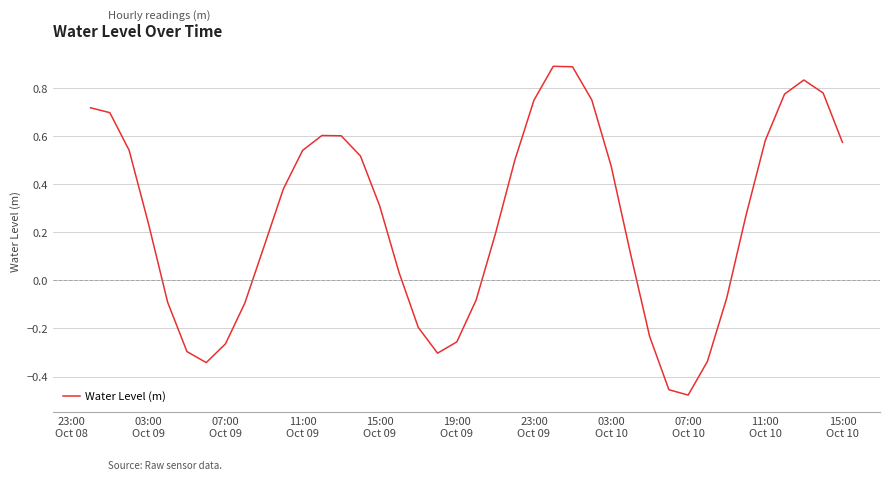

What is the difference between the maximum and minimum values?

1.4